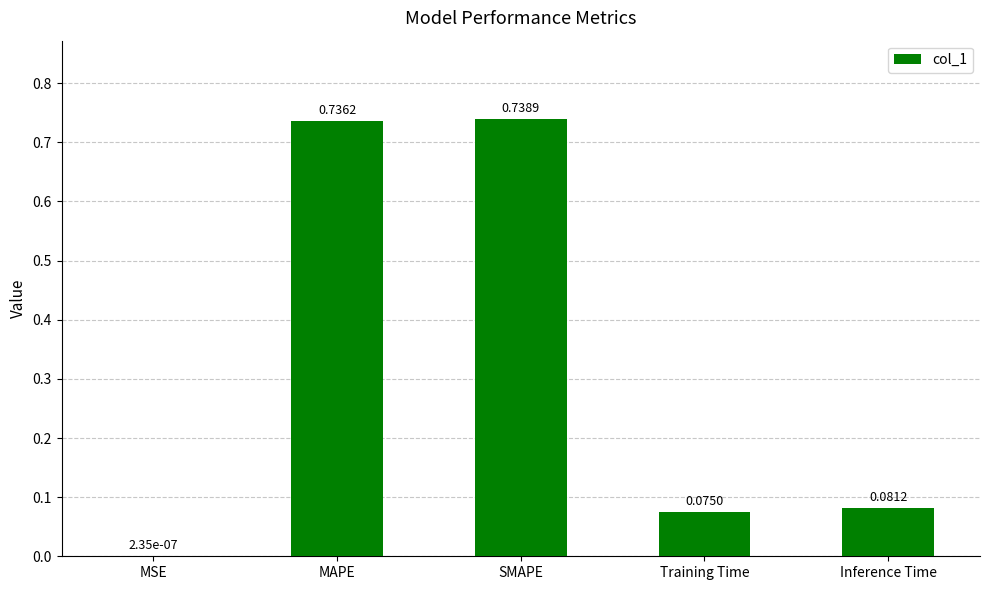

What is the sum of the values at SMAPE and Training Time?

0.8